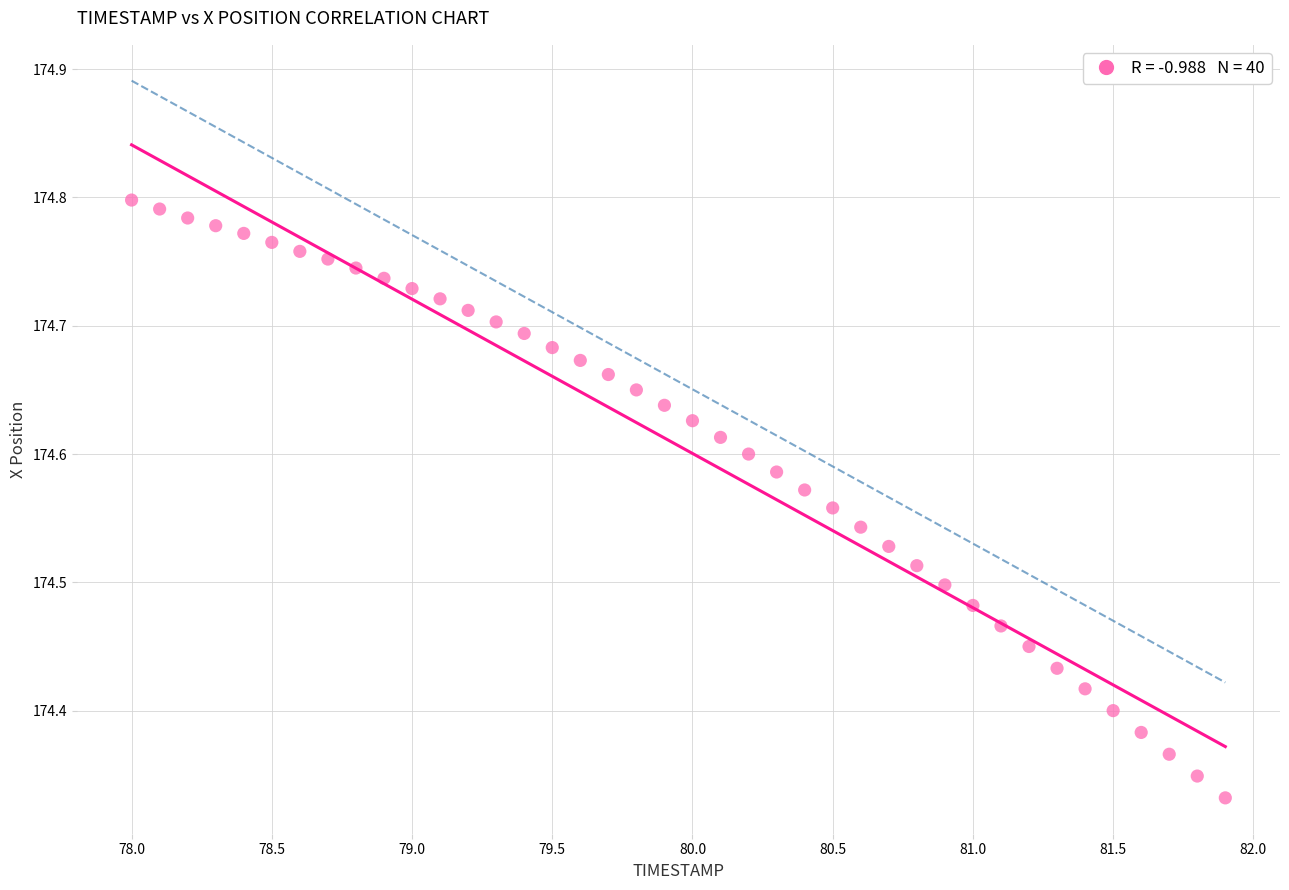

What is the range of Y values (max minus min)?

0.5